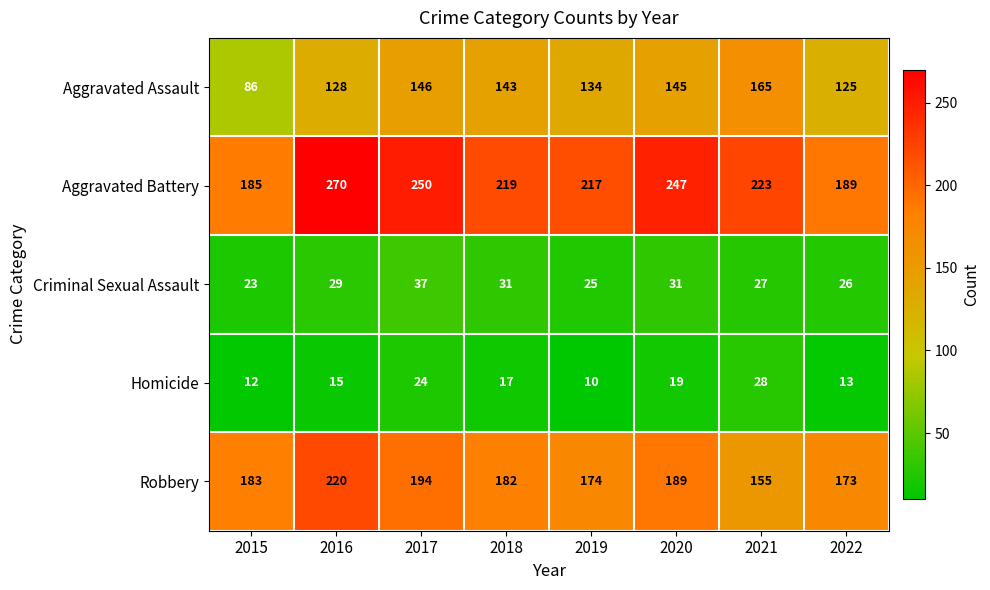

Which series has the largest total across all categories?

Aggravated Battery